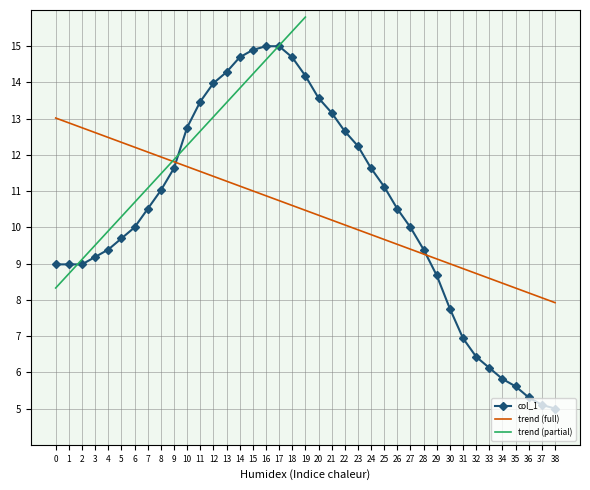

Which has a higher value, 0 or 18?

18